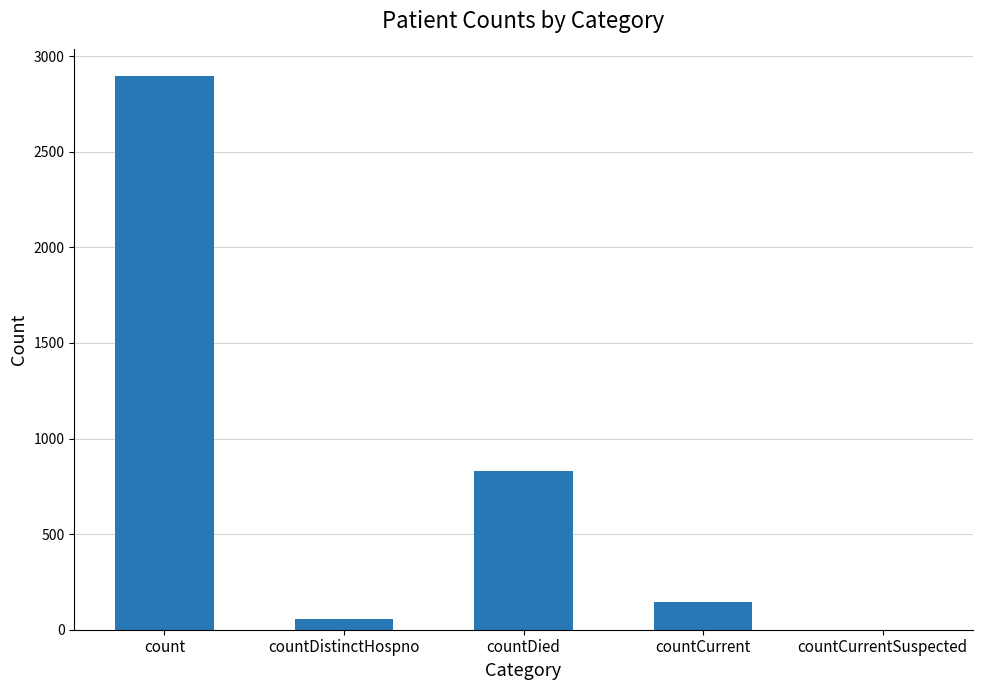

The value at countDied is 208. True or false?

False